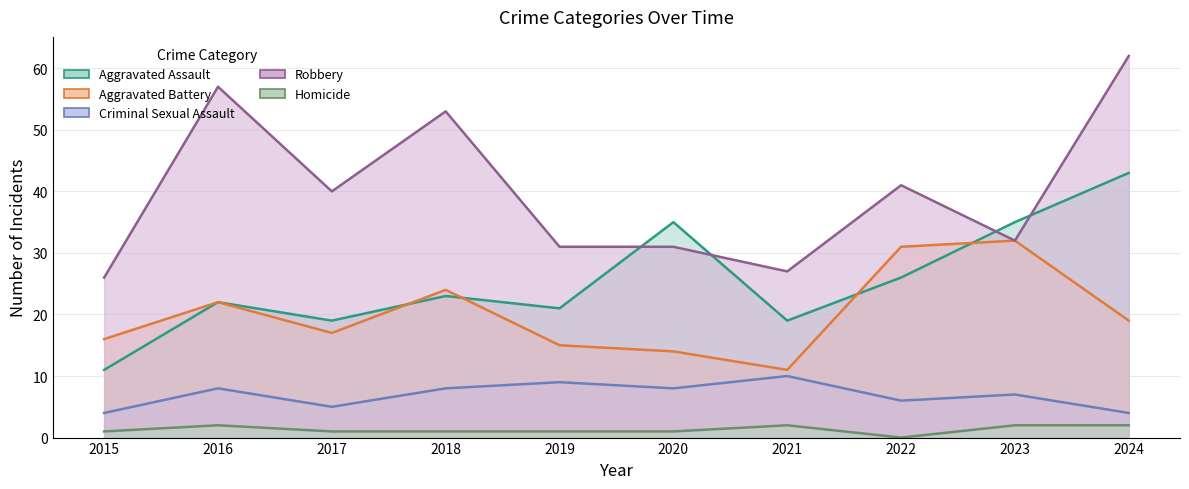

At which category is the sum across all series the highest?

2024